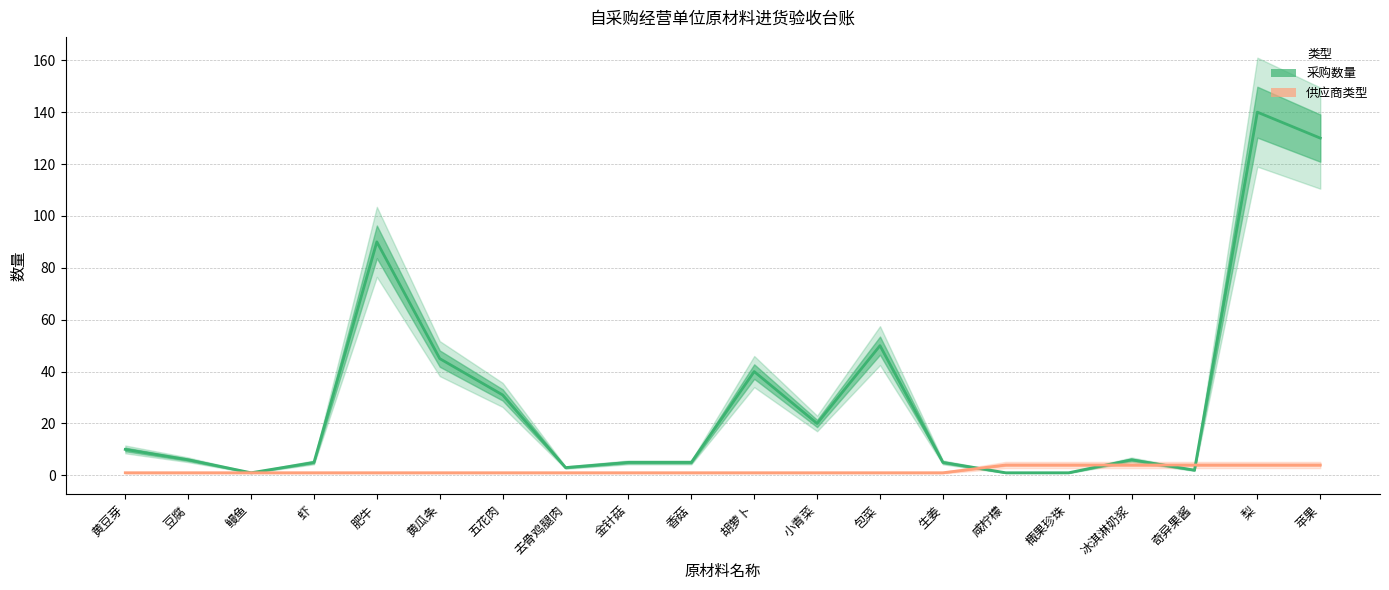

Which series has the largest total across all categories?

采购数量